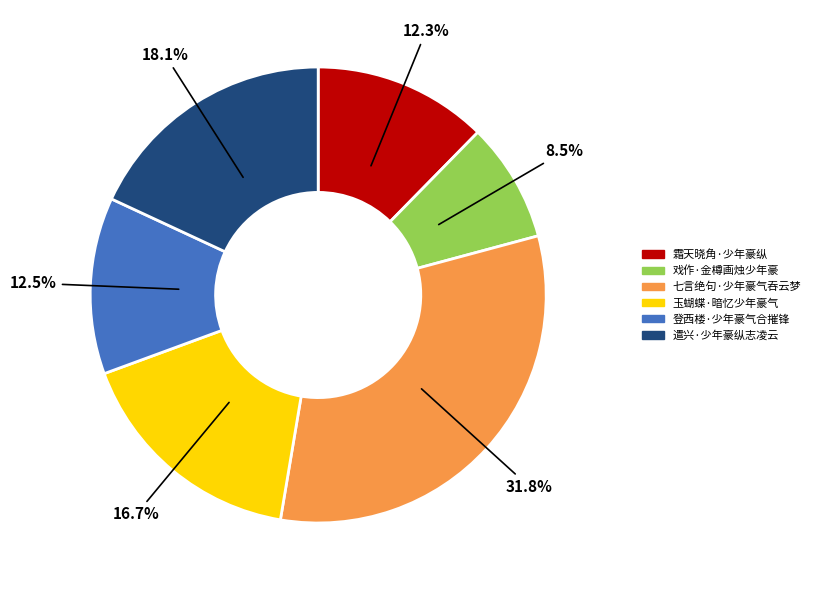

What is the smallest slice in the pie chart?

戏作·金樽画烛少年豪